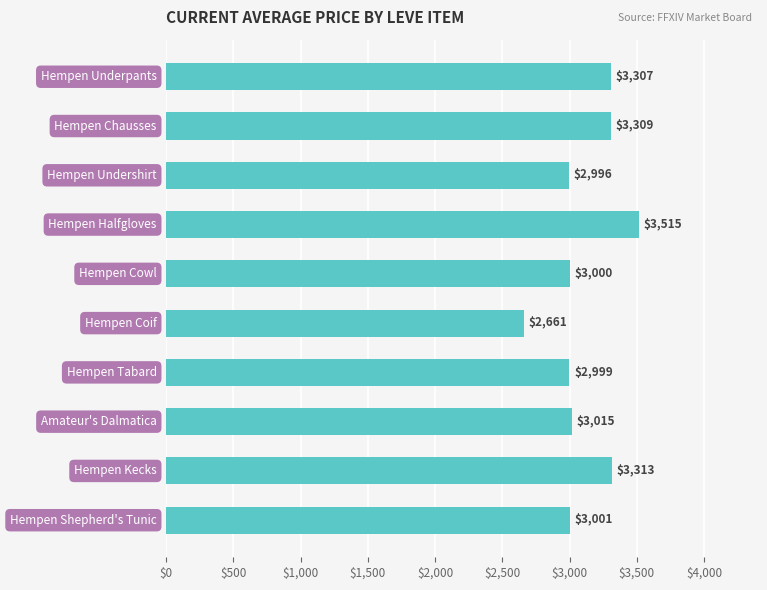

What is the smallest value displayed?

2661